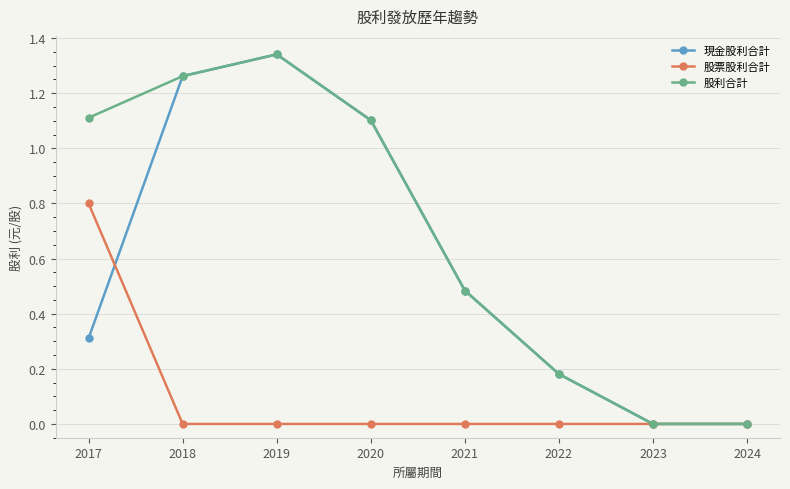

Is the value of 股票股利合計 at 2018 greater than the value of 股利合計 at 2018?

No